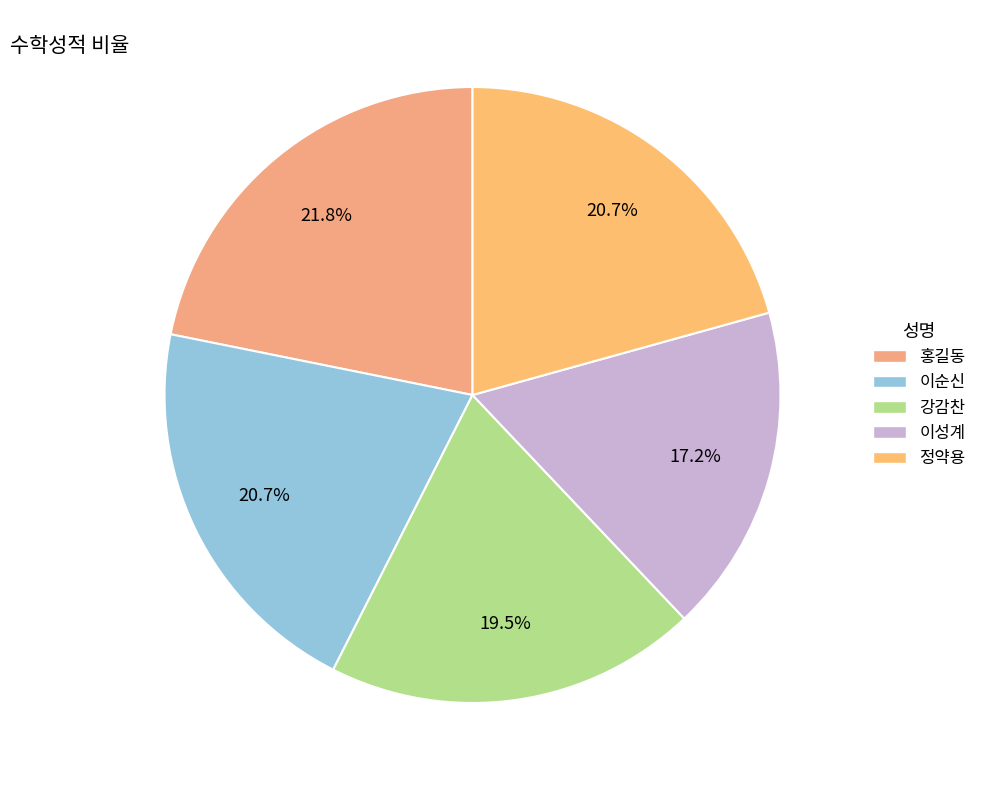

Count the number of slices in the pie.

5